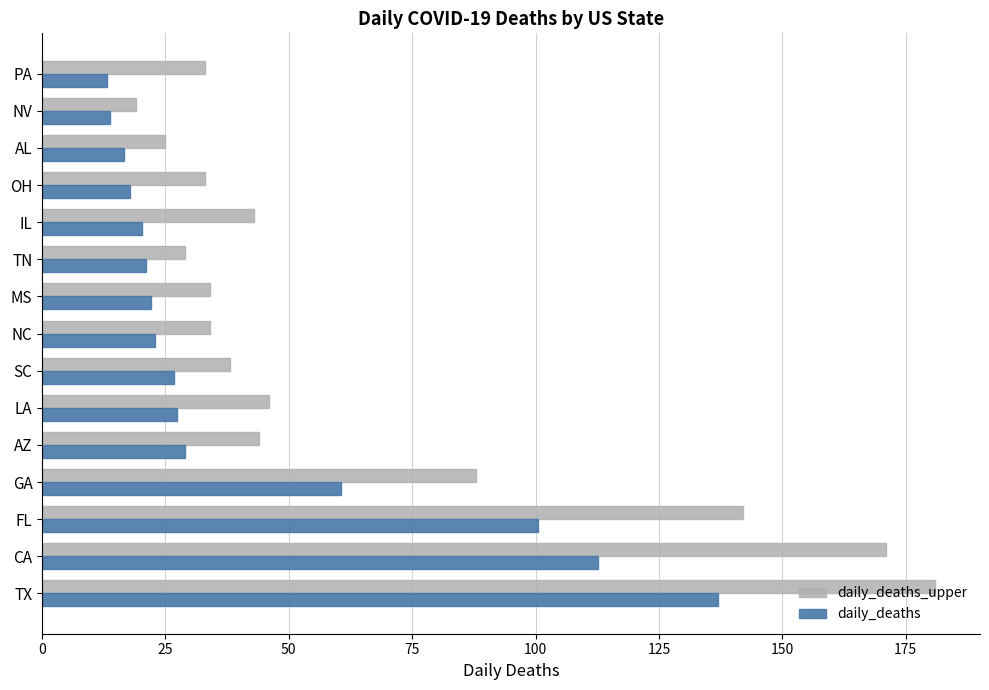

Is it true that daily_deaths_upper equals 33.0 at PA?

True